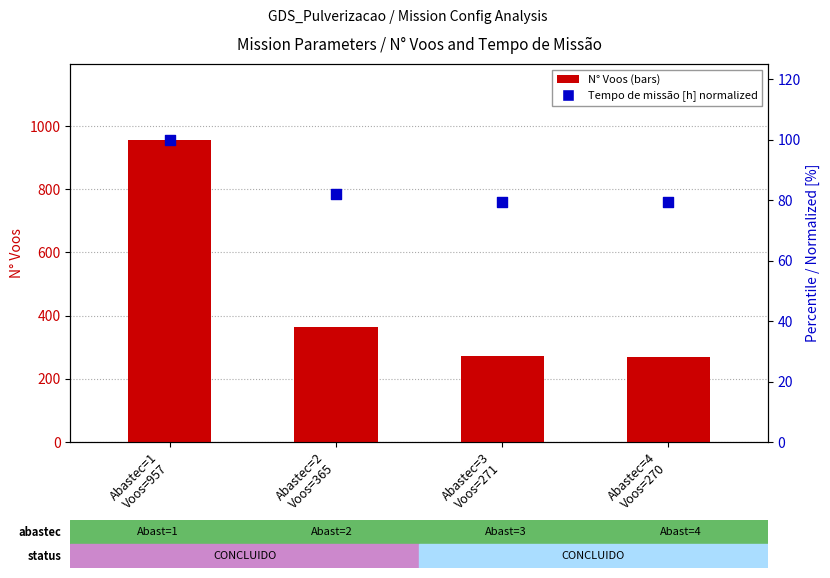

What is the total value across all series at Abastec=1
Voos=957?

1057.0